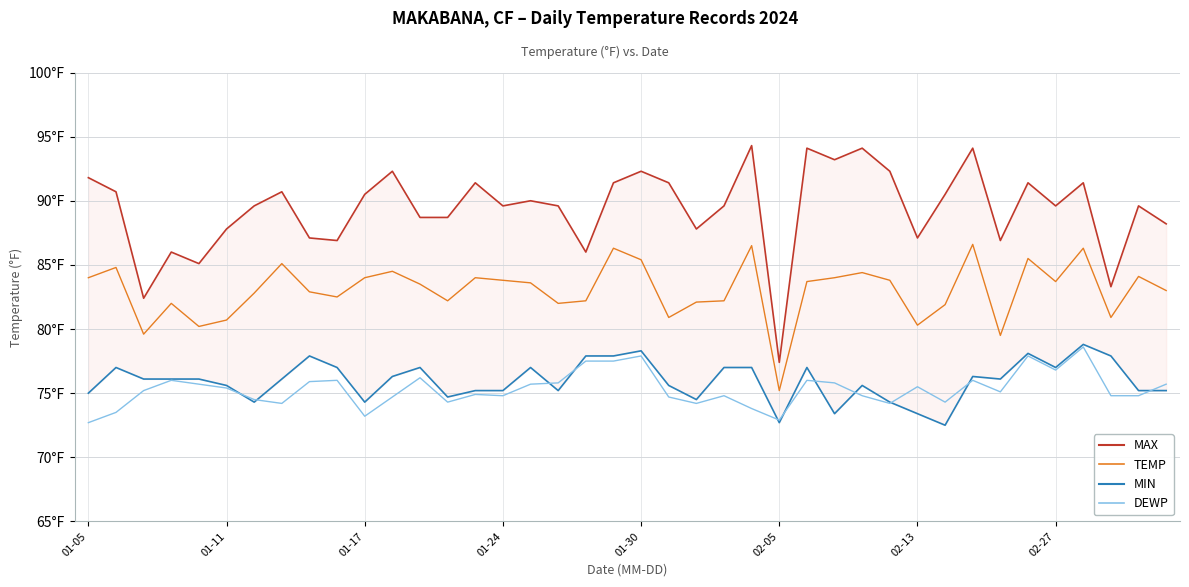

At which label is MIN closest to 75?

01-05